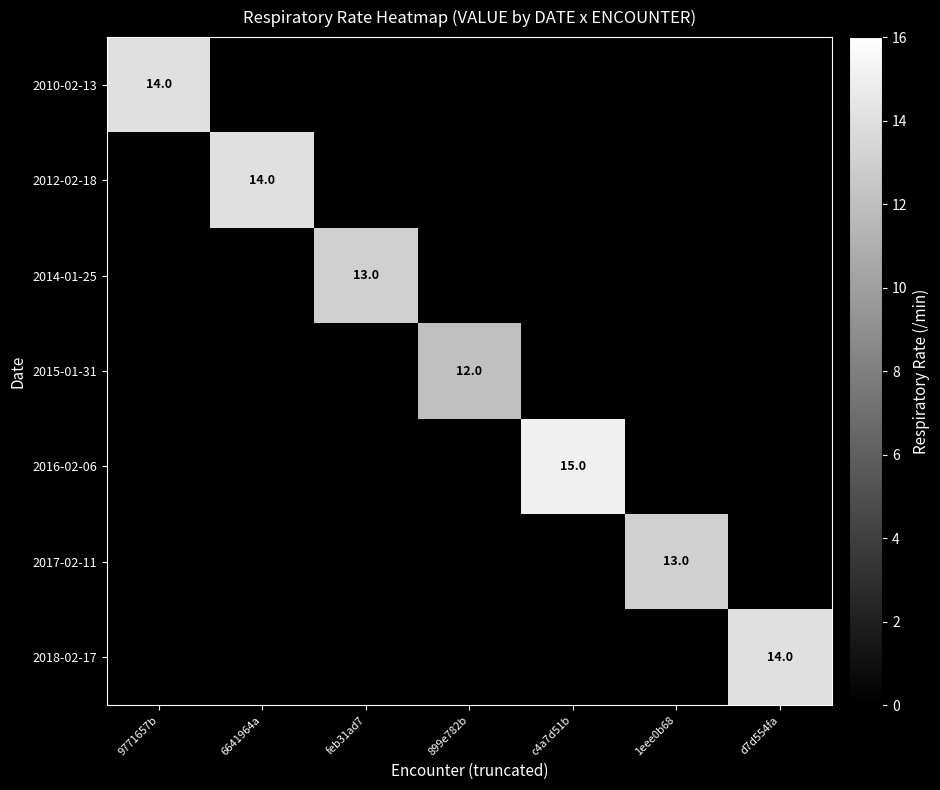

The 2012-02-18 series shows 20 at 6641964a. True or false?

False